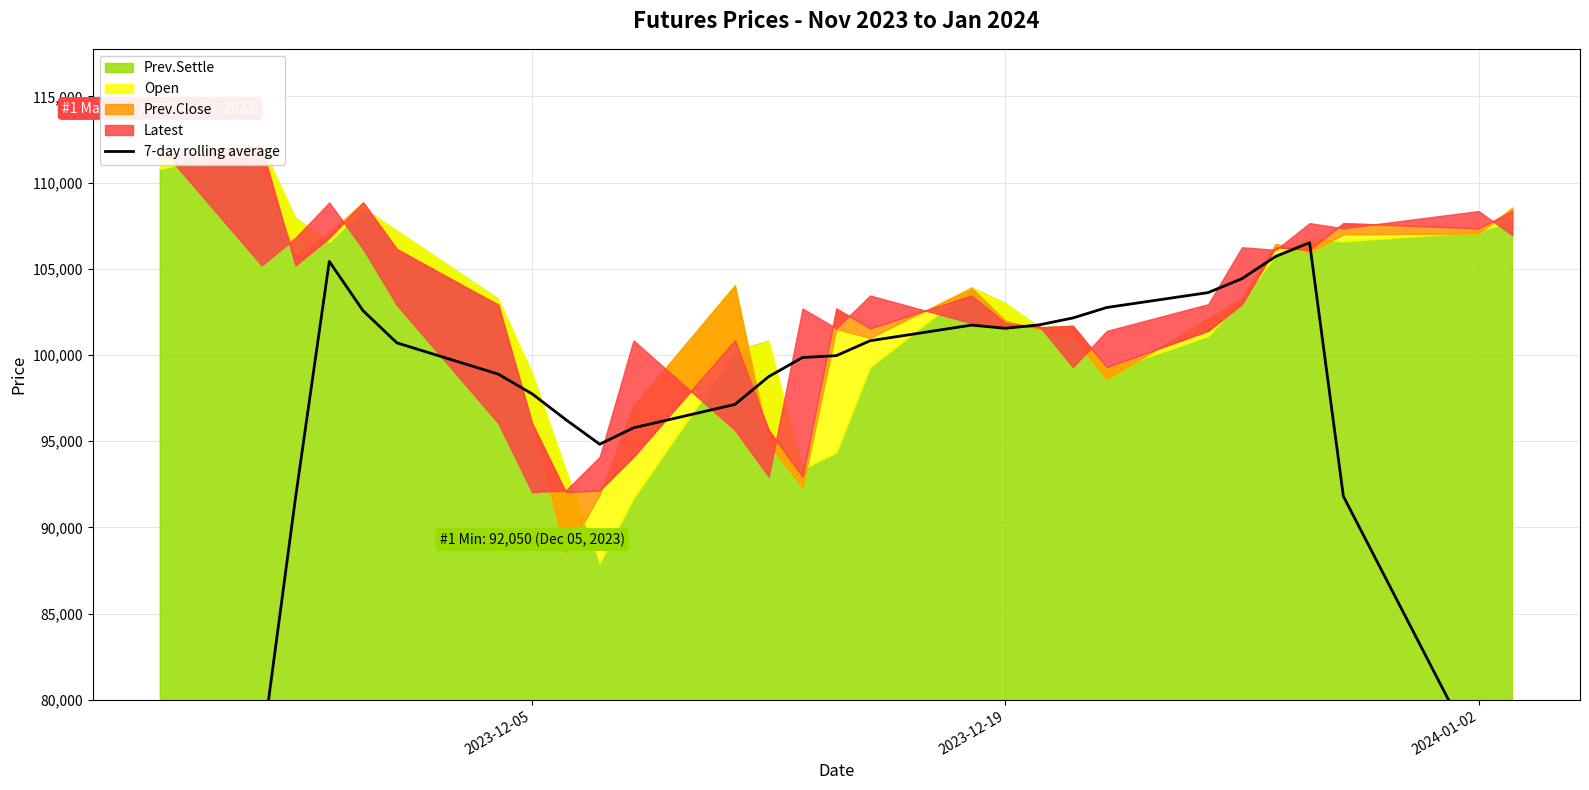

Reading left to right, extract all data points from this chart.

61842.9	77007.1	91707.1	105428.6	102571.4	100707.1	98892.9	97750.0	96250.0	94828.6	95778.6	97135.7	98750.0	99857.1	99964.3	100828.6	101735.7	101550.0	101750.0	102150.0	102757.1	103621.4	104428.6	105721.4	106514.3	91807.1	76628.6	61471.4